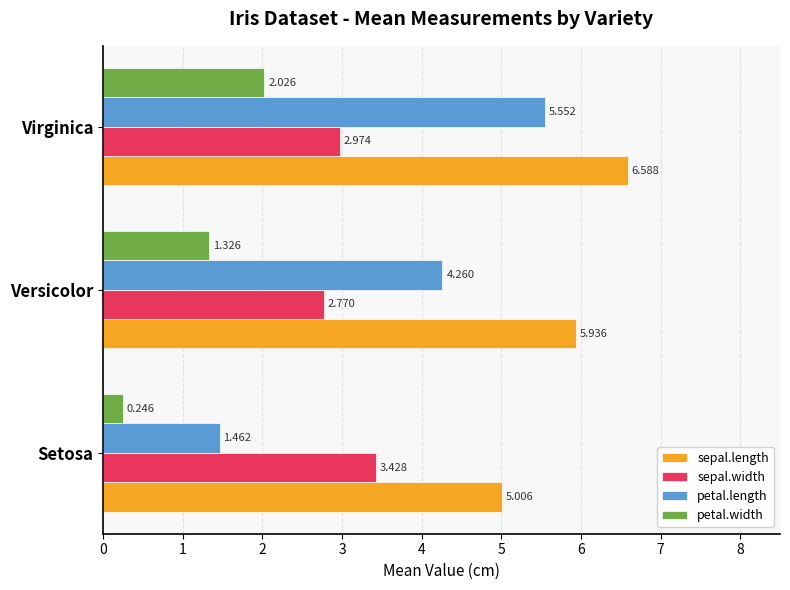

Rank the series by their average value, from lowest to highest.

petal.width, sepal.width, petal.length, sepal.length